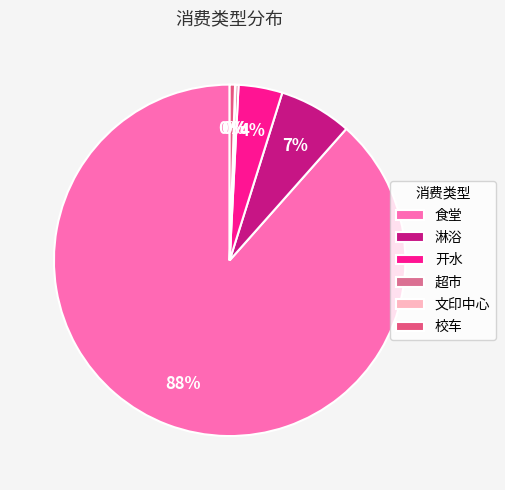

Rank the categories by value from highest to lowest.

食堂, 淋浴, 开水, 校车, 超市, 文印中心